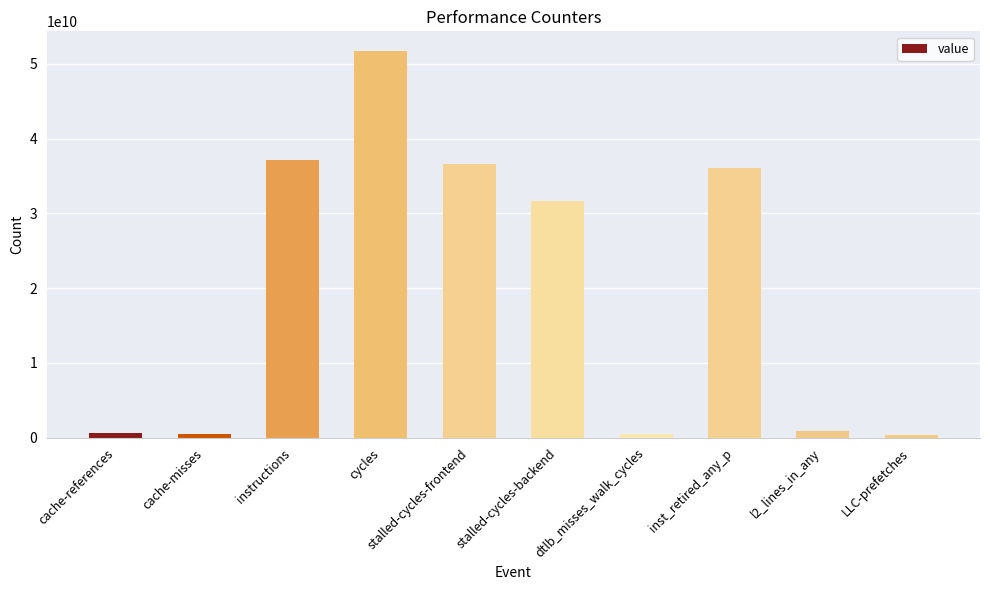

What is the label of the 6th bar from the right?

stalled-cycles-frontend